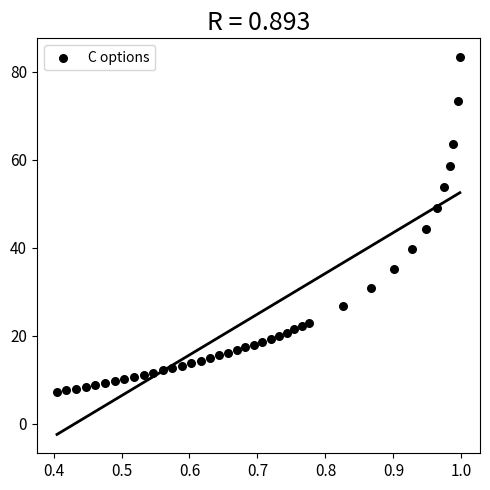

What is the range of Y values (max minus min)?

76.1